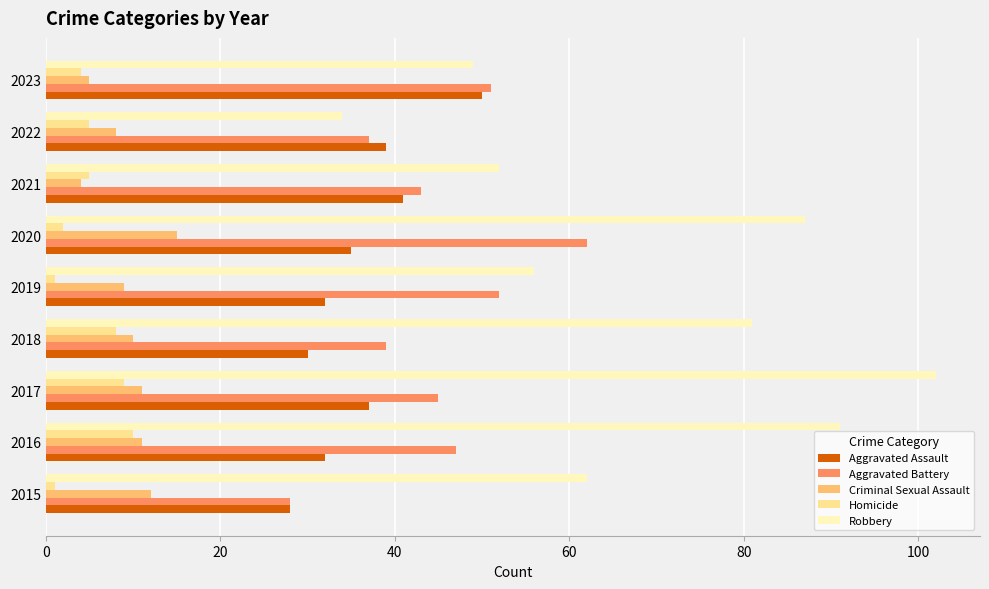

The value of Aggravated Assault at 2020 is 61. True or false?

False